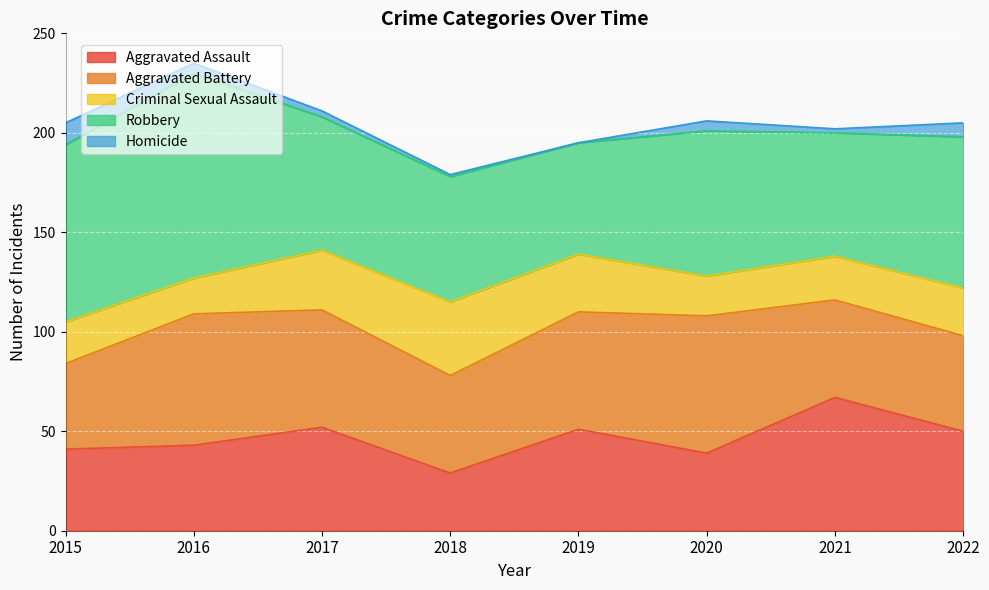

True or false: Aggravated Battery has a value of 9 at 2015.

False